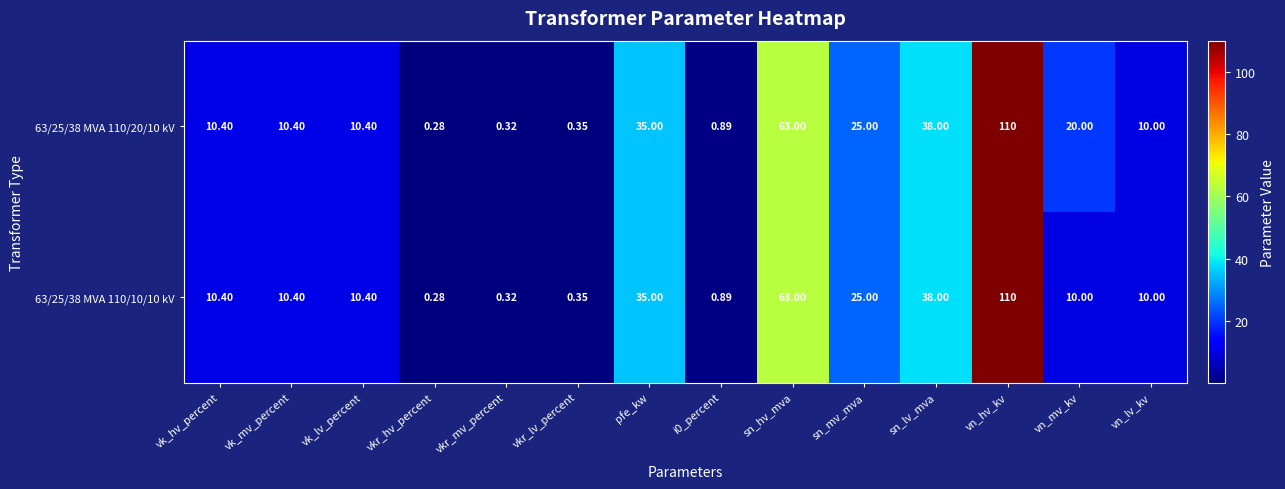

At which label does 63/25/38 MVA 110/20/10 kV reach its peak?

vn_hv_kv